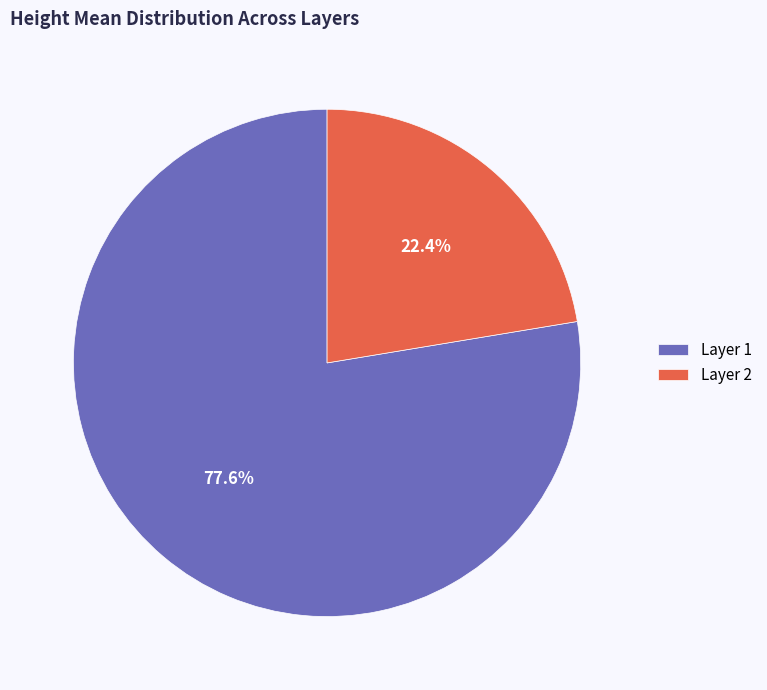

Combined, do Layer 2 and Layer 1 account for over 50%?

Yes